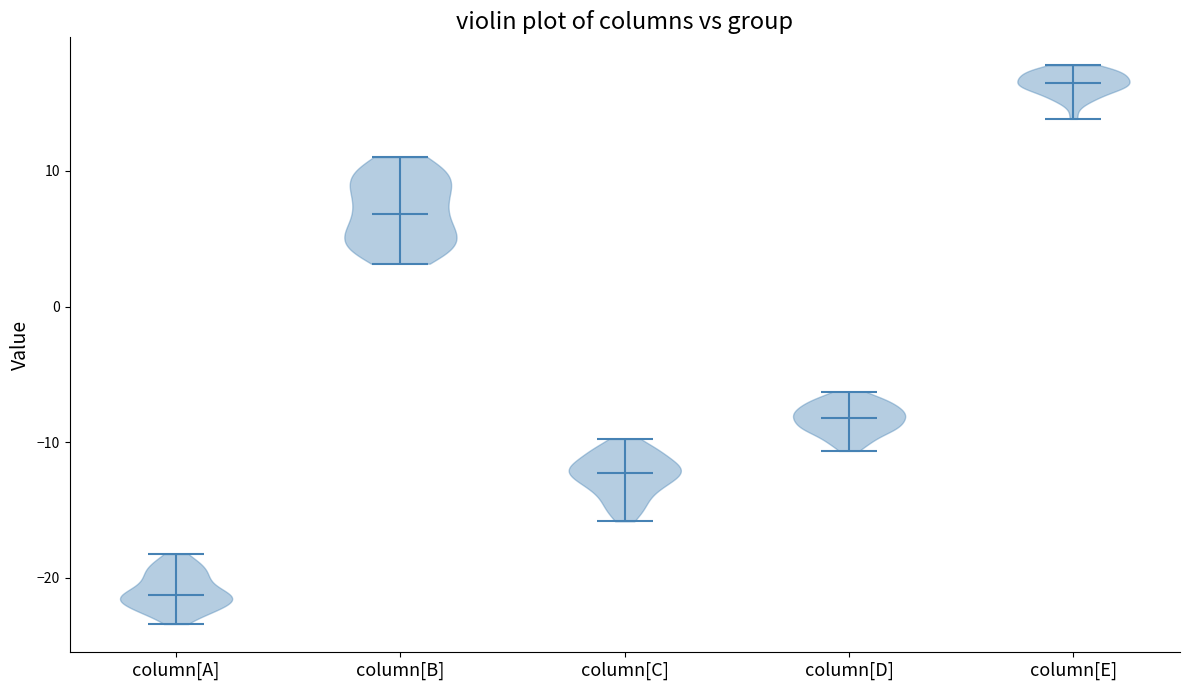

Which violin has the lowest median line?

column[A]